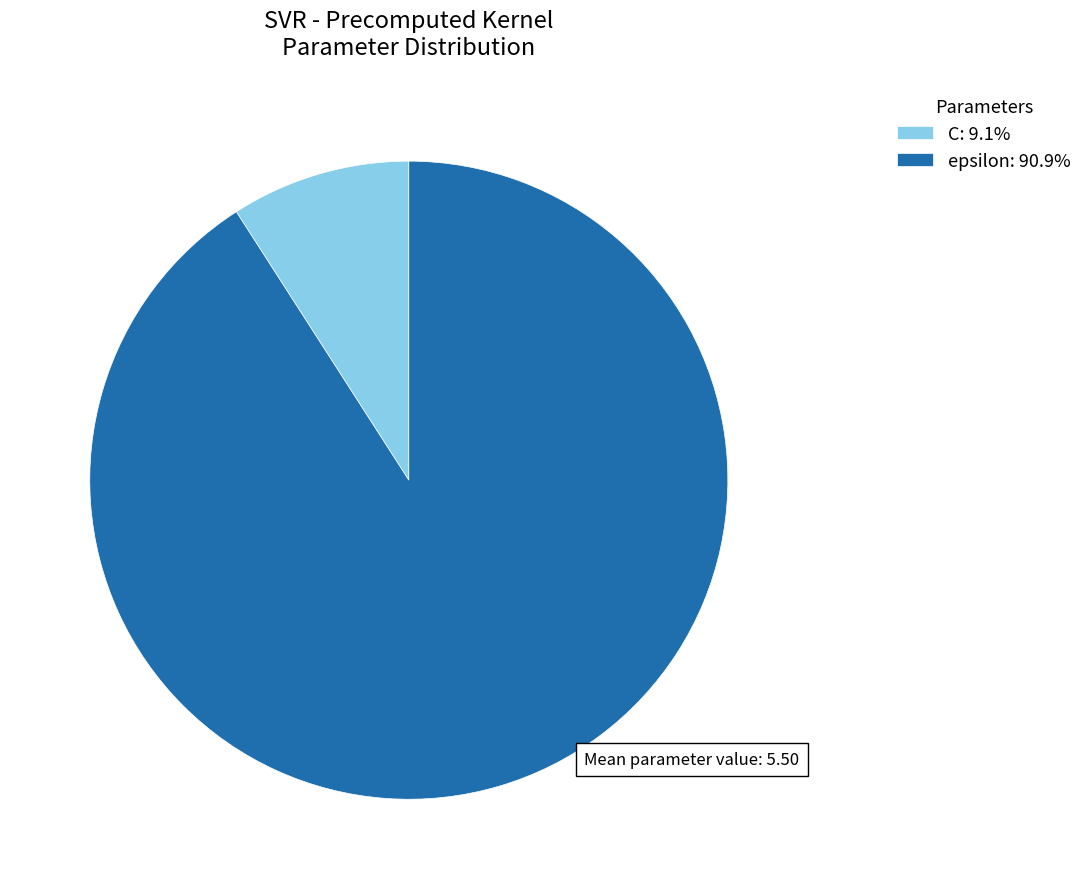

How many slices are in this pie chart?

2